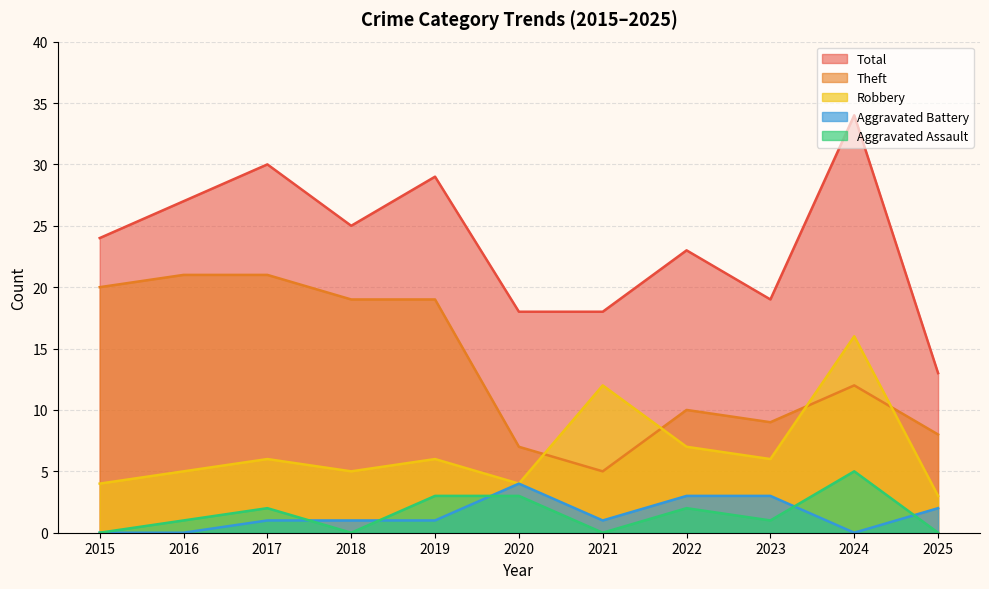

Is the value of Aggravated Battery at 2015 greater than the value of Aggravated Assault at 2015?

No